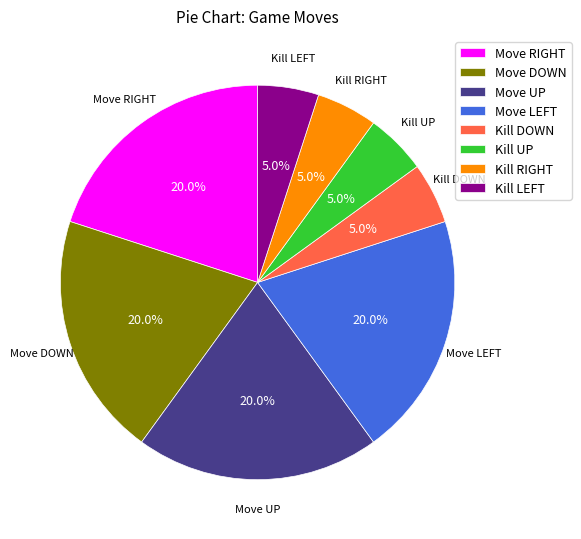

To the nearest percent, what is the average slice percentage?

12%